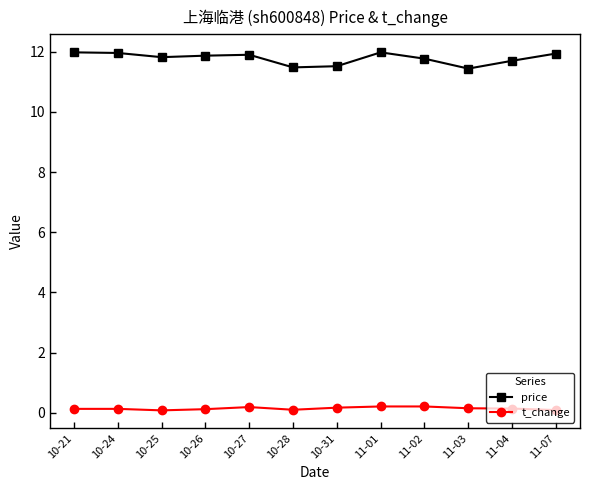

At how many categories does at least one series exceed 2?

12